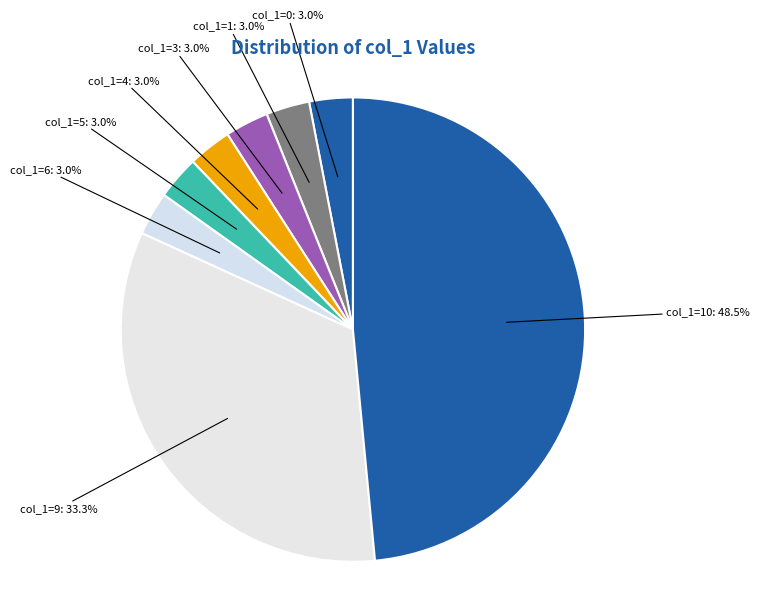

What is the ratio of the value at col_1=1: 3.0% to the value at col_1=3: 3.0%?

1.0